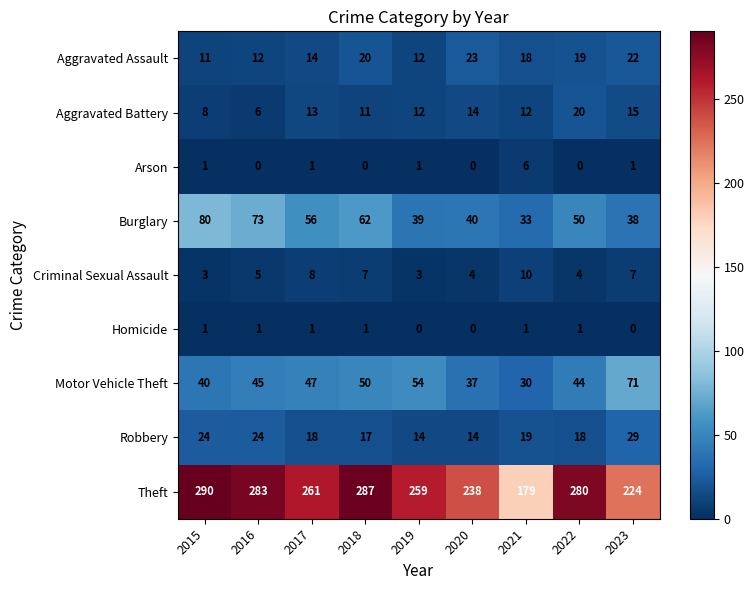

True or false: Robbery has a value of 14 at 2019.

True